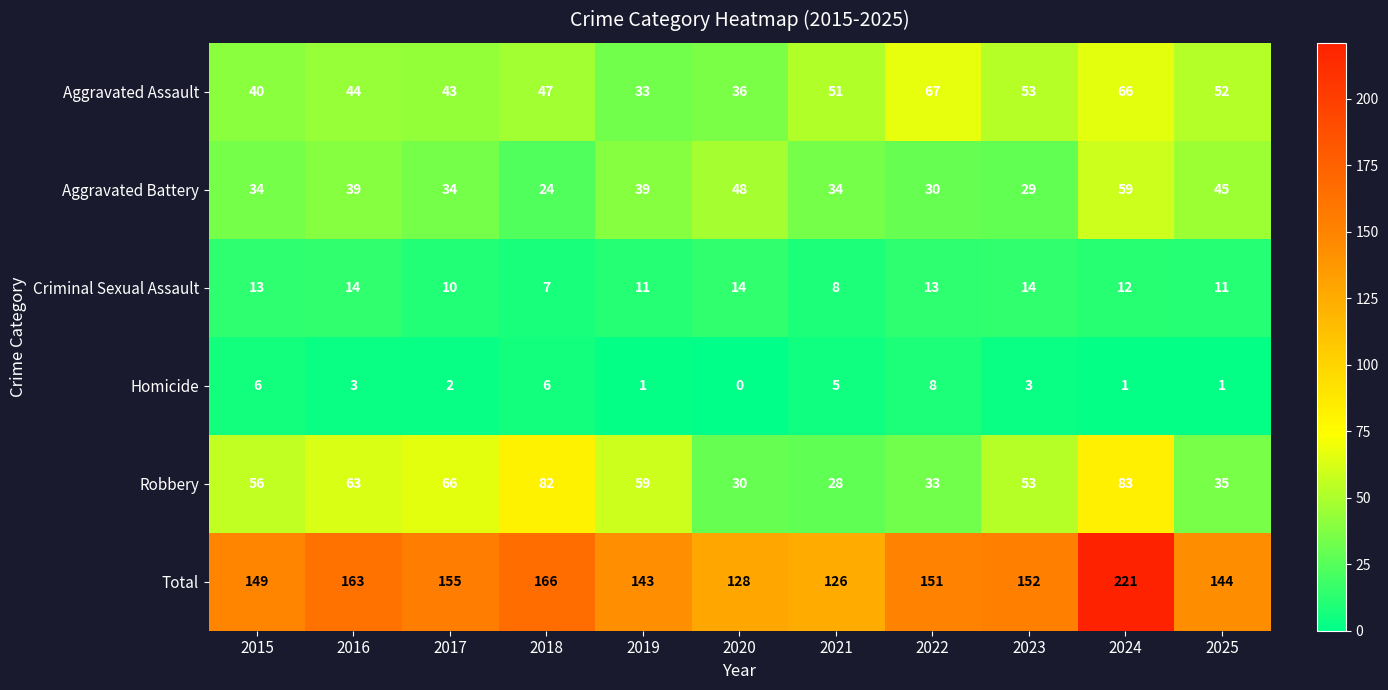

What is the difference between the highest and lowest values at 2019?

142